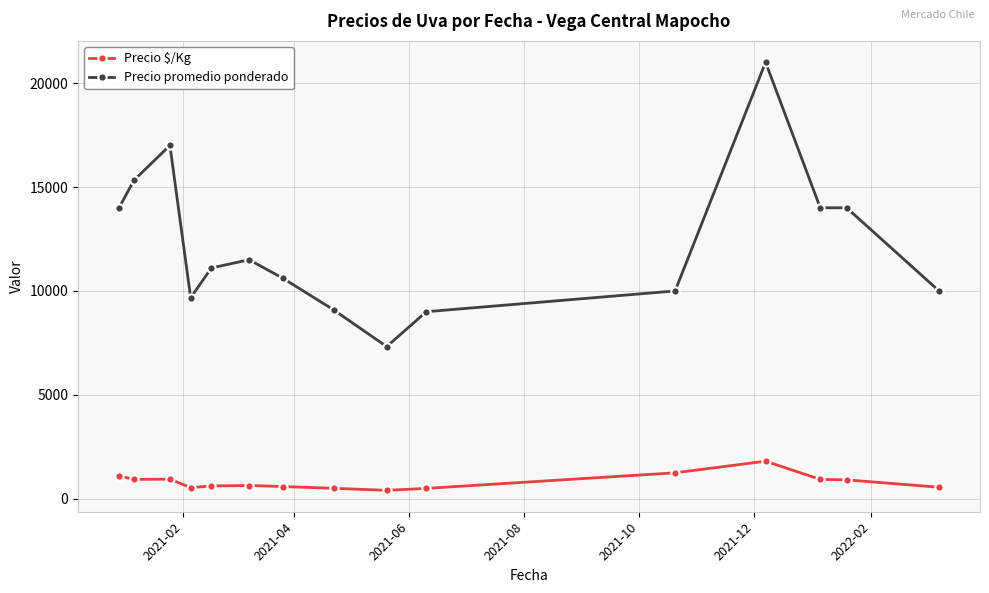

True or false: Precio $/Kg has more than 1 points higher than both neighbors.

True